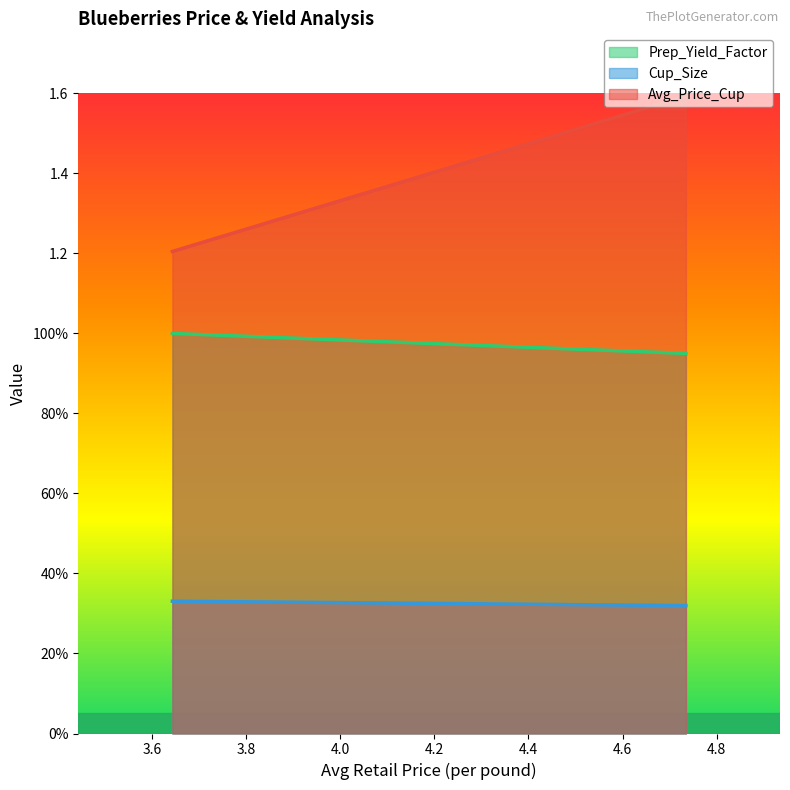

Which category has the highest value in the Cup_Size series?

3.643250415913465